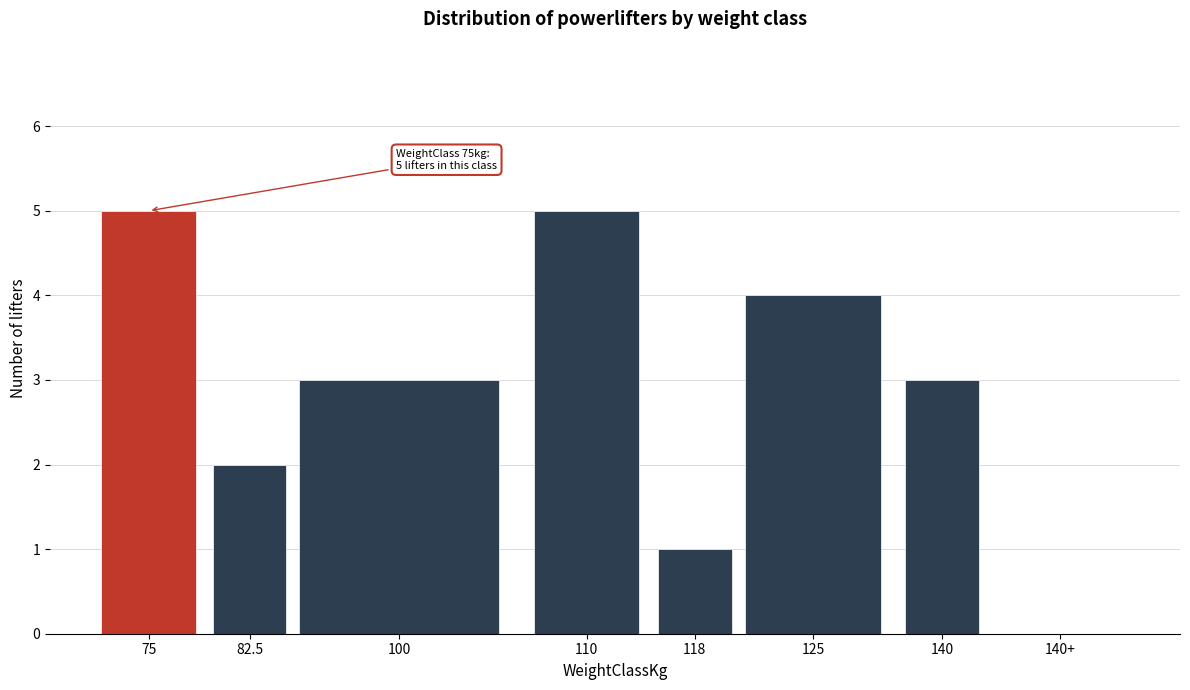

Reading left to right, list all the values displayed in this chart.

75=5	82.5=2	100=3	110=5	118=1	125=4	140=3	140+=0